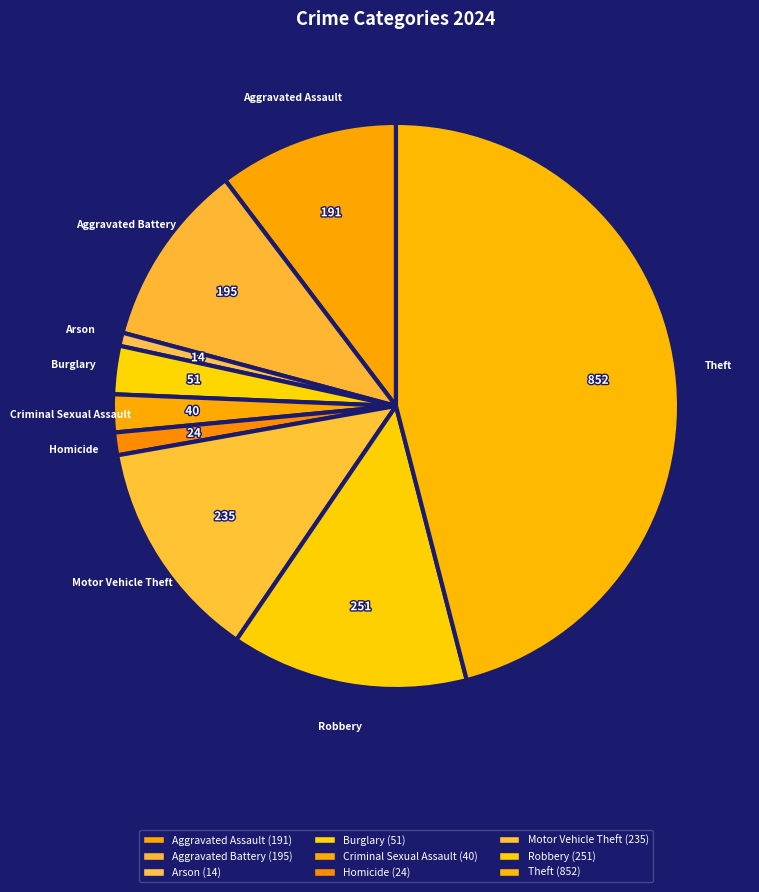

To the nearest percent, what is the combined percentage of Criminal Sexual Assault and Motor Vehicle Theft?

15%